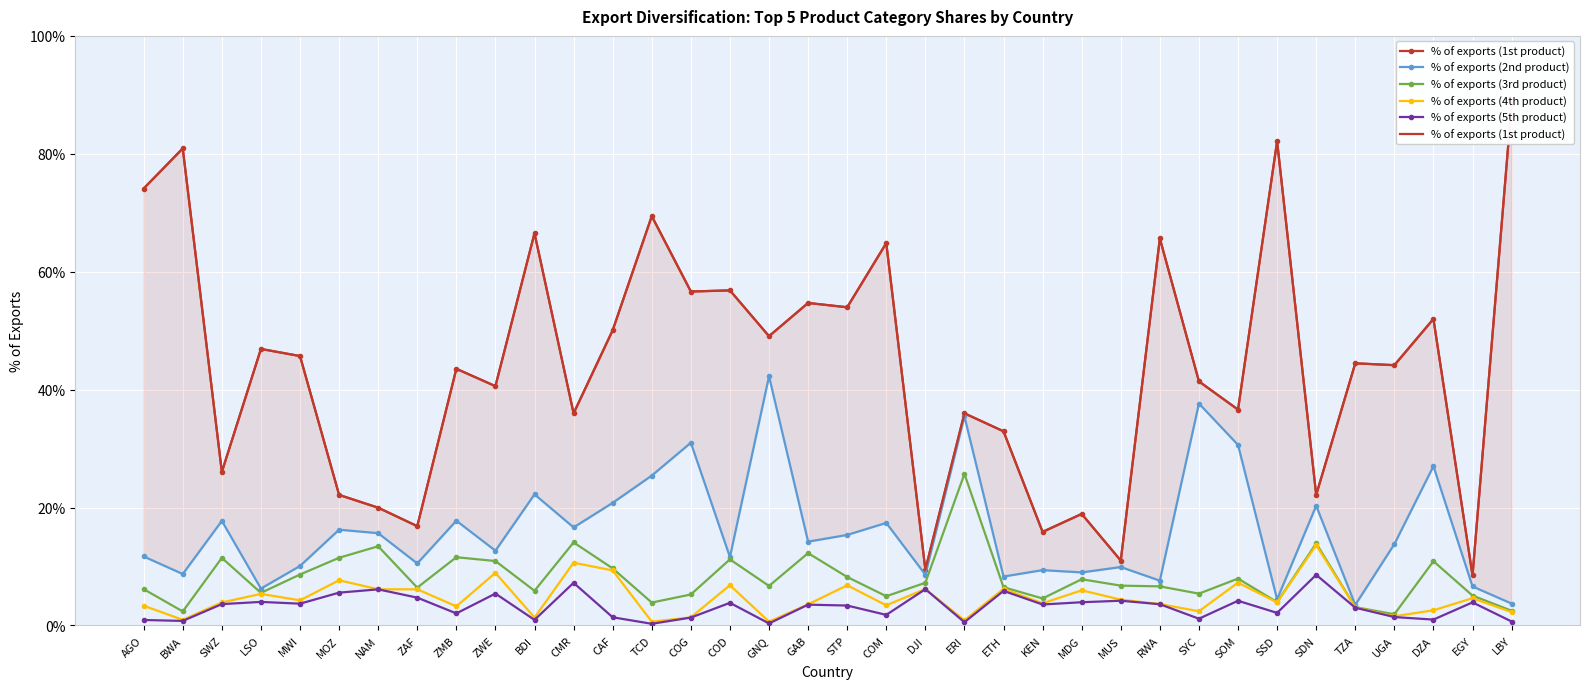

The % of exports (3rd product) series shows 6.5 at ETH. True or false?

True